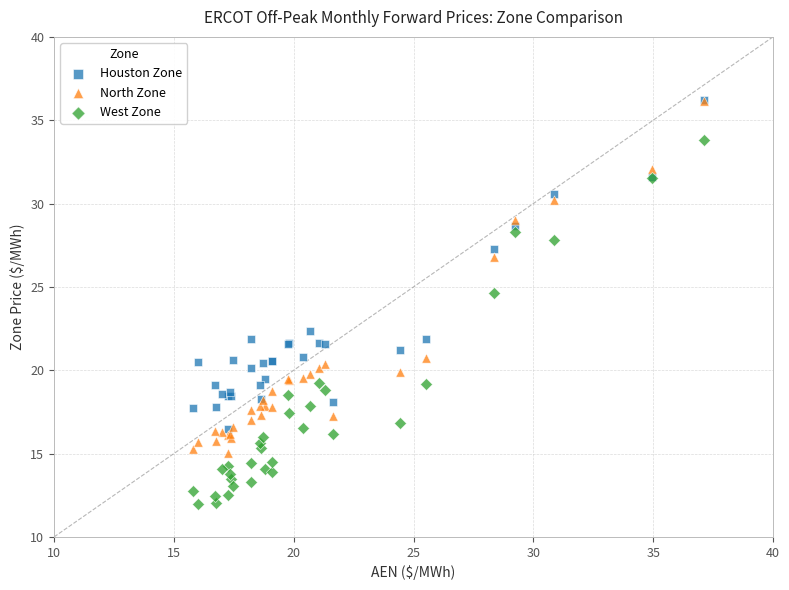

Across all series, what Y value is closest to 24?

24.7